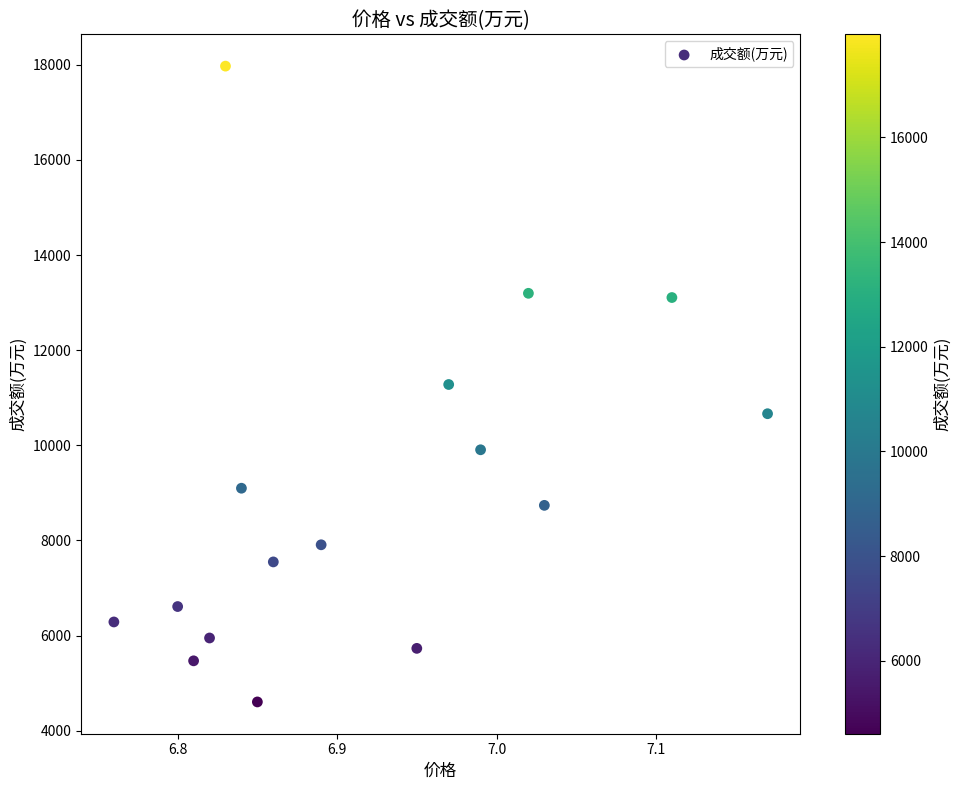

How many points are shown in the scatter plot?

16